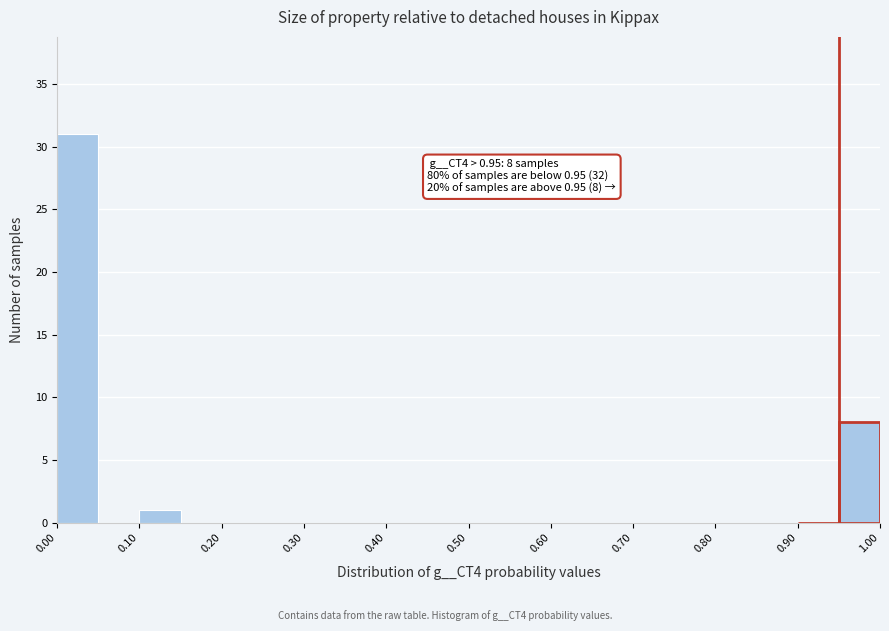

Which range on the x-axis has the tallest bar?

0.00 to 0.05